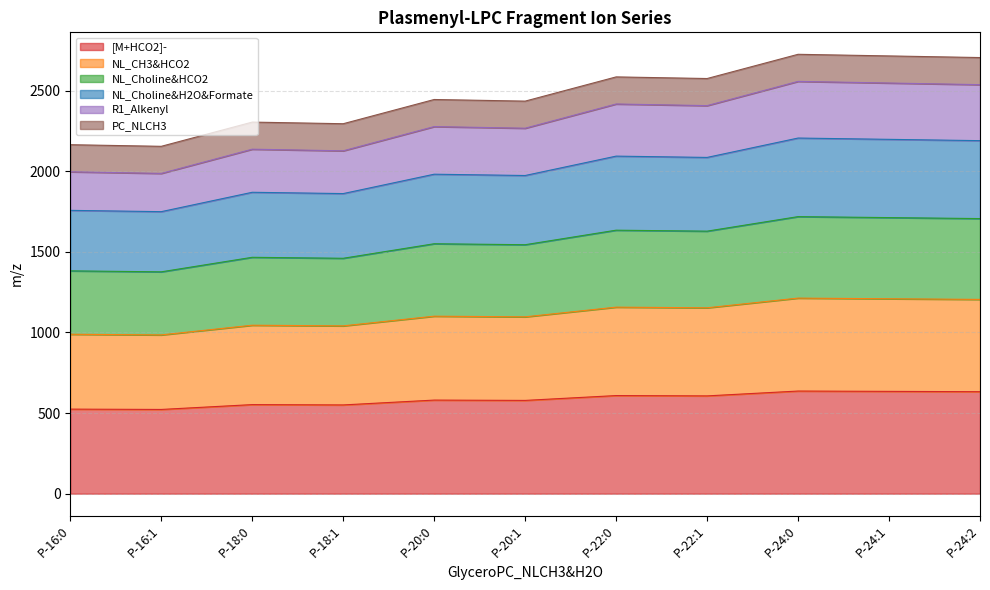

What is the sum of all [M+HCO2]- values?

6426.3